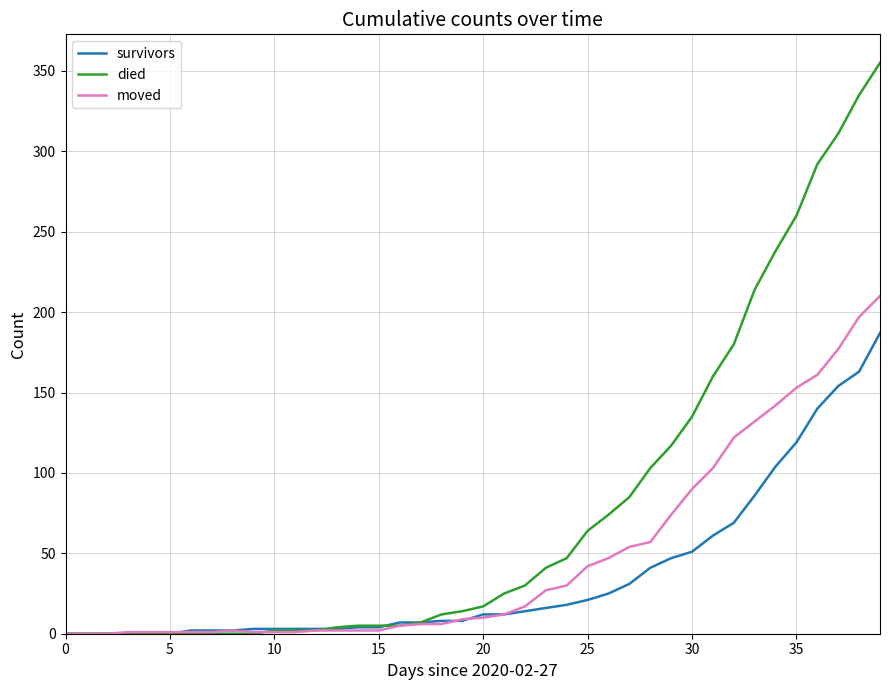

Rank the series by their maximum value, from highest to lowest.

died, moved, survivors